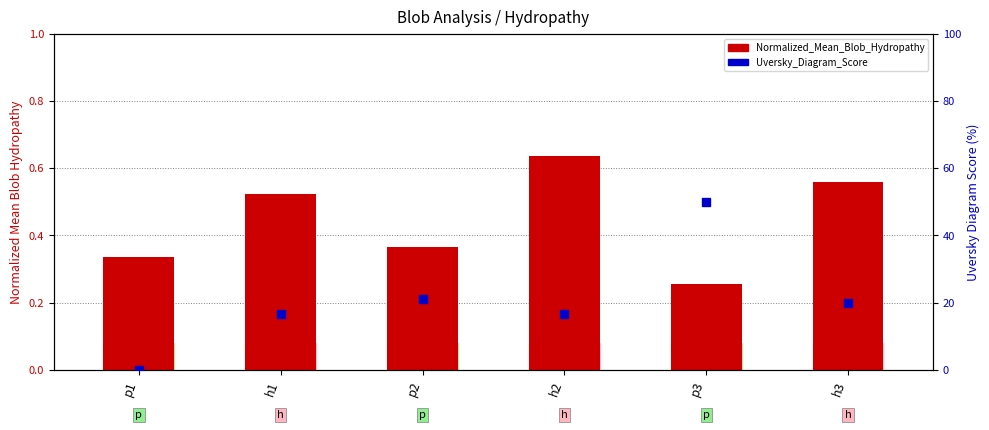

What are all the series names shown in the legend?

Normalized_Mean_Blob_Hydropathy, Uversky_Diagram_Score